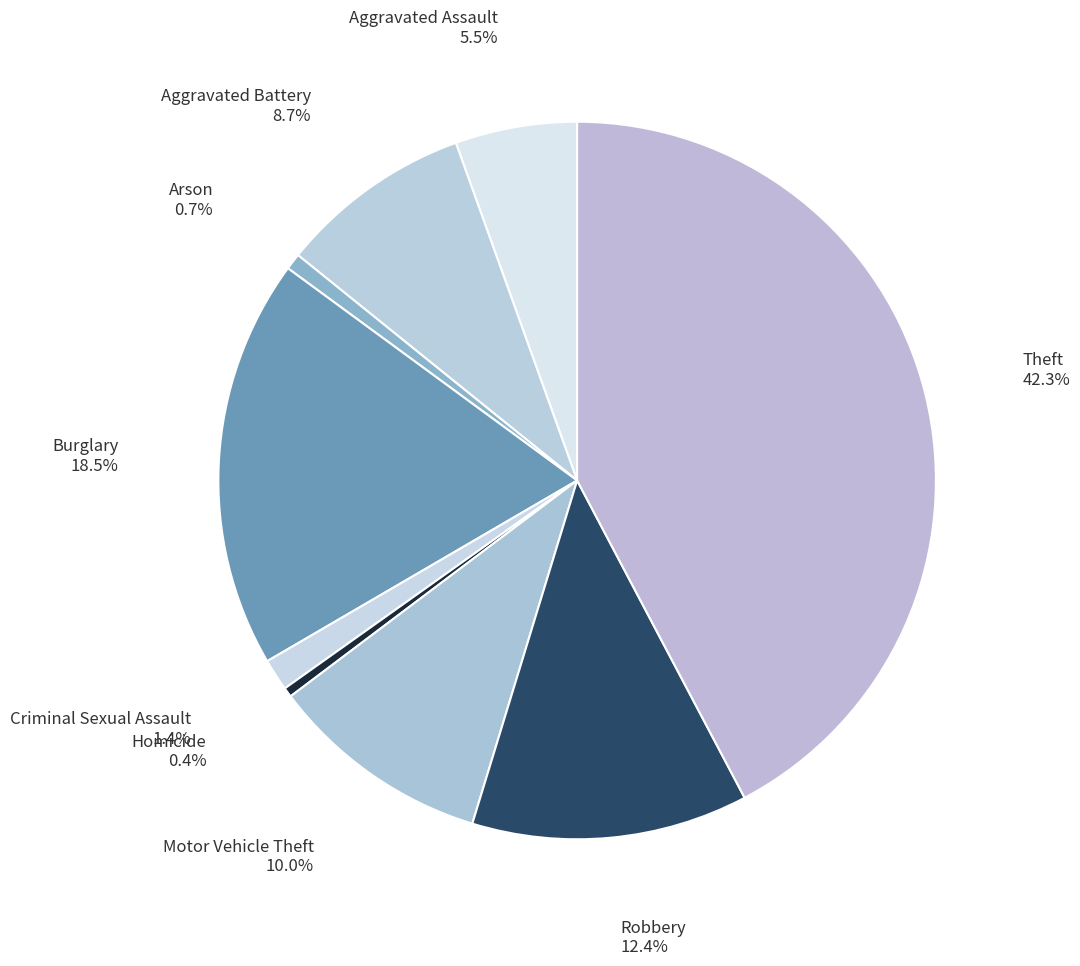

Count the number of slices in the pie.

9